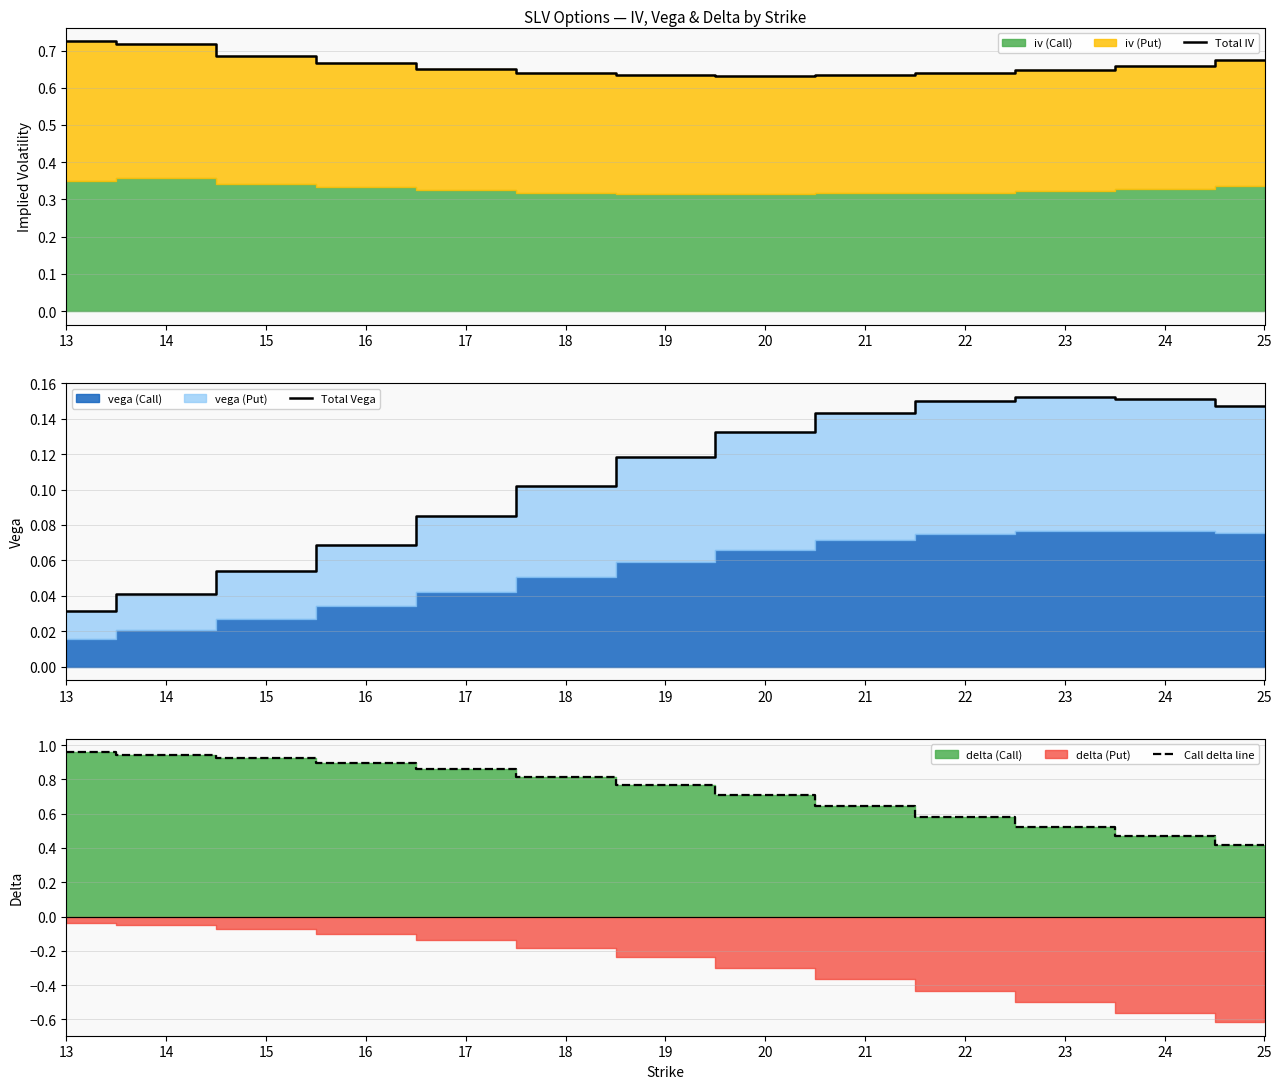

What is the sum of the Call delta line values at 22 and 20?

1.3